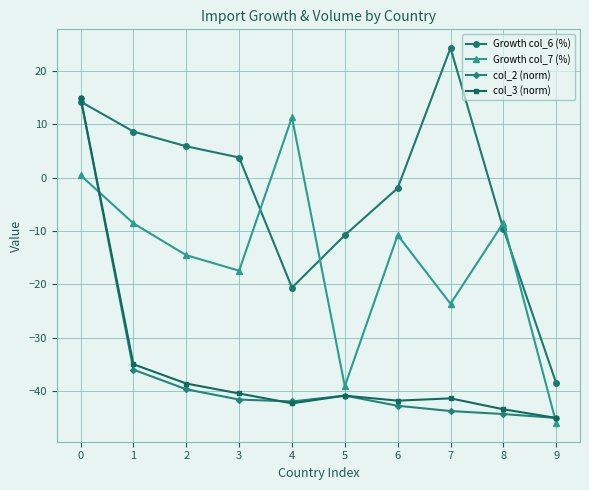

True or false: Growth col_6 (%) has more than 1 interior local peaks.

False